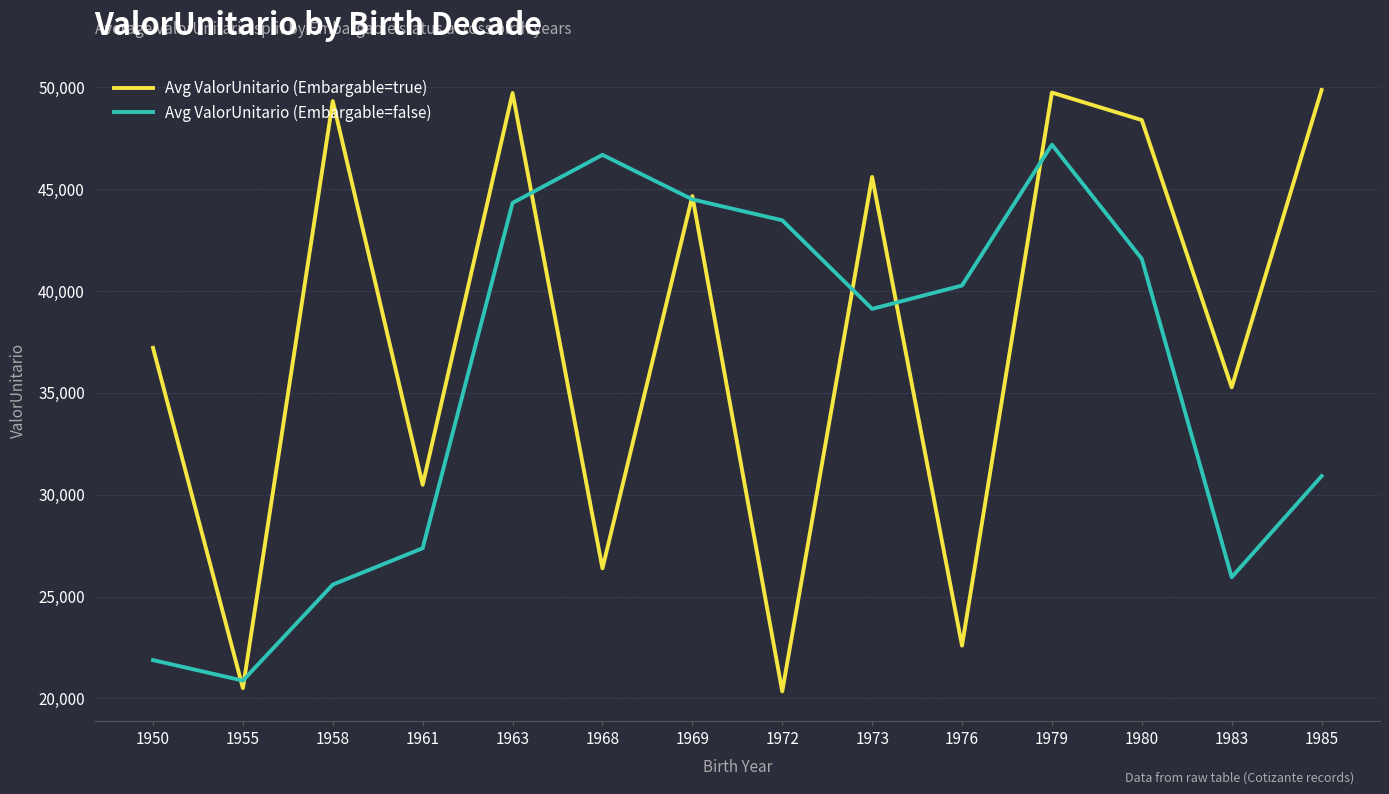

What is the highest value of the Avg ValorUnitario (Embargable=true) series?

49872.2